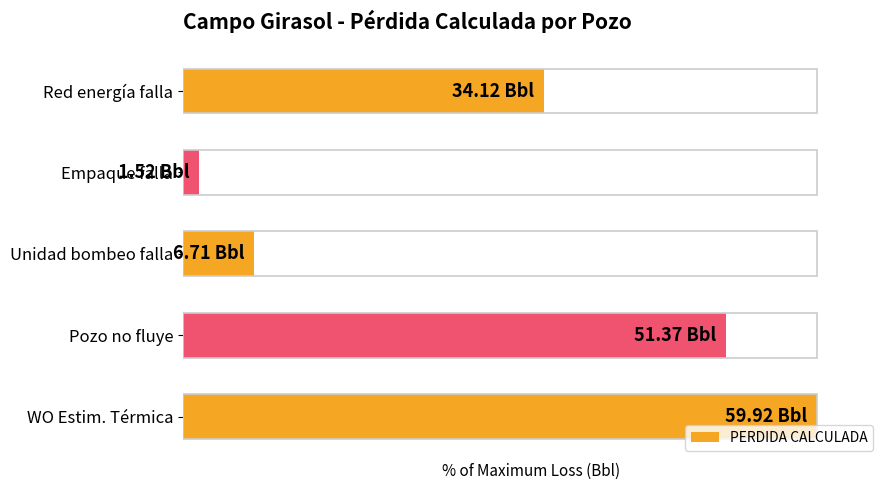

Are the bars horizontal?

Yes